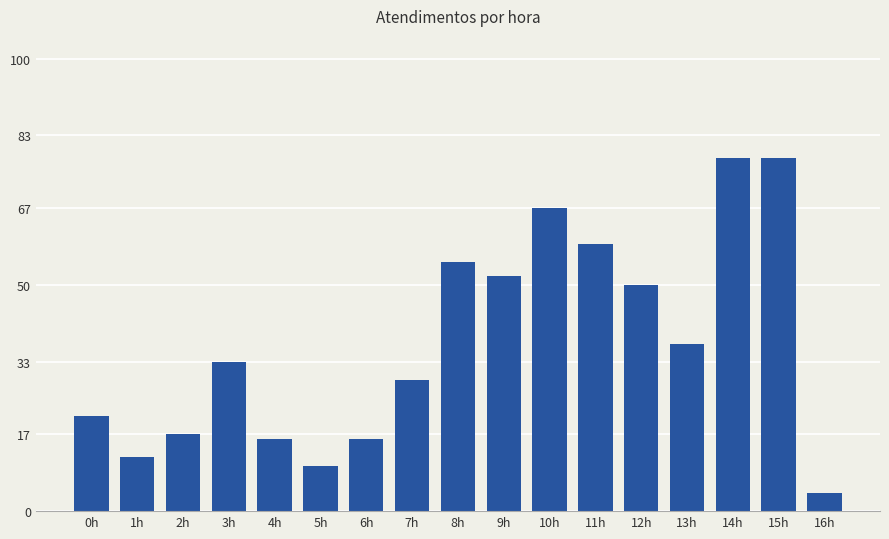

Are the bars horizontal?

No